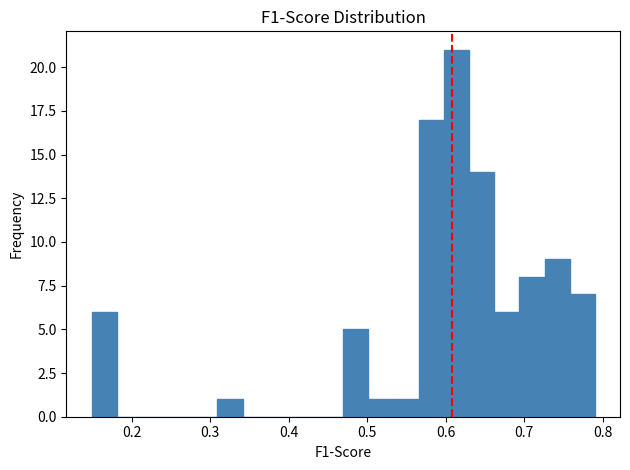

Read against the x-axis, roughly where is the centre of the tallest bar?

0.61